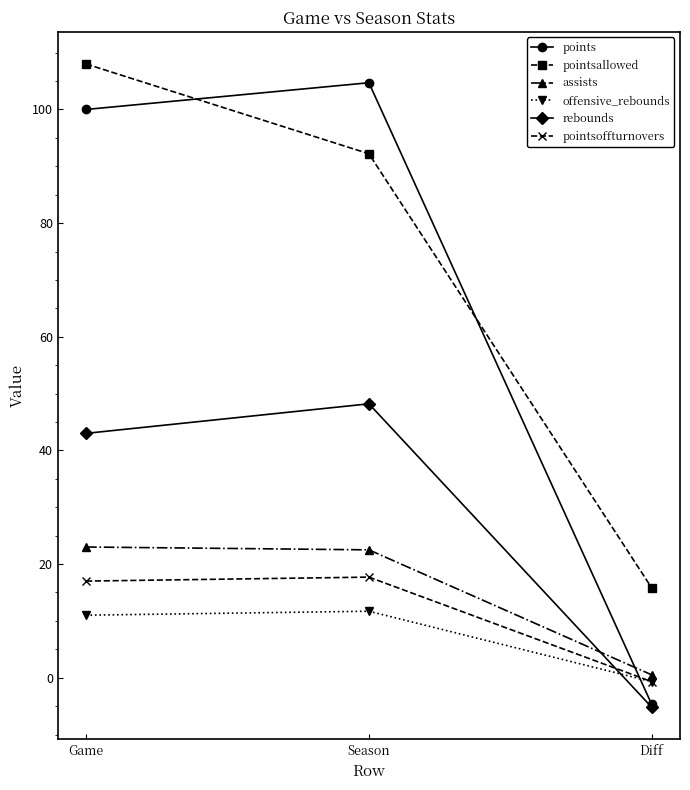

True or false: rebounds has a value of 48.2 at Season.

True